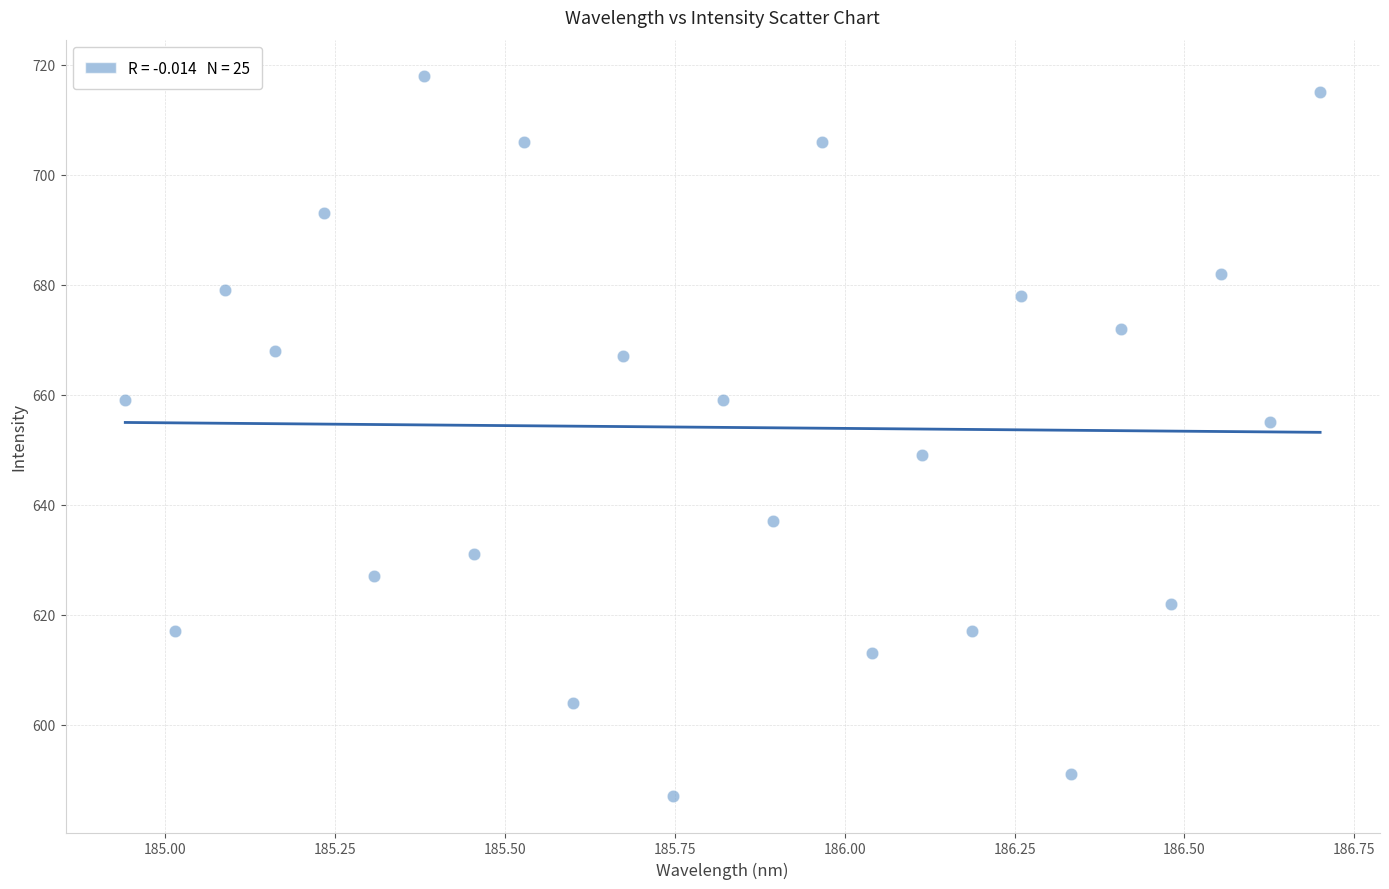

What is the range of Y values (max minus min)?

131